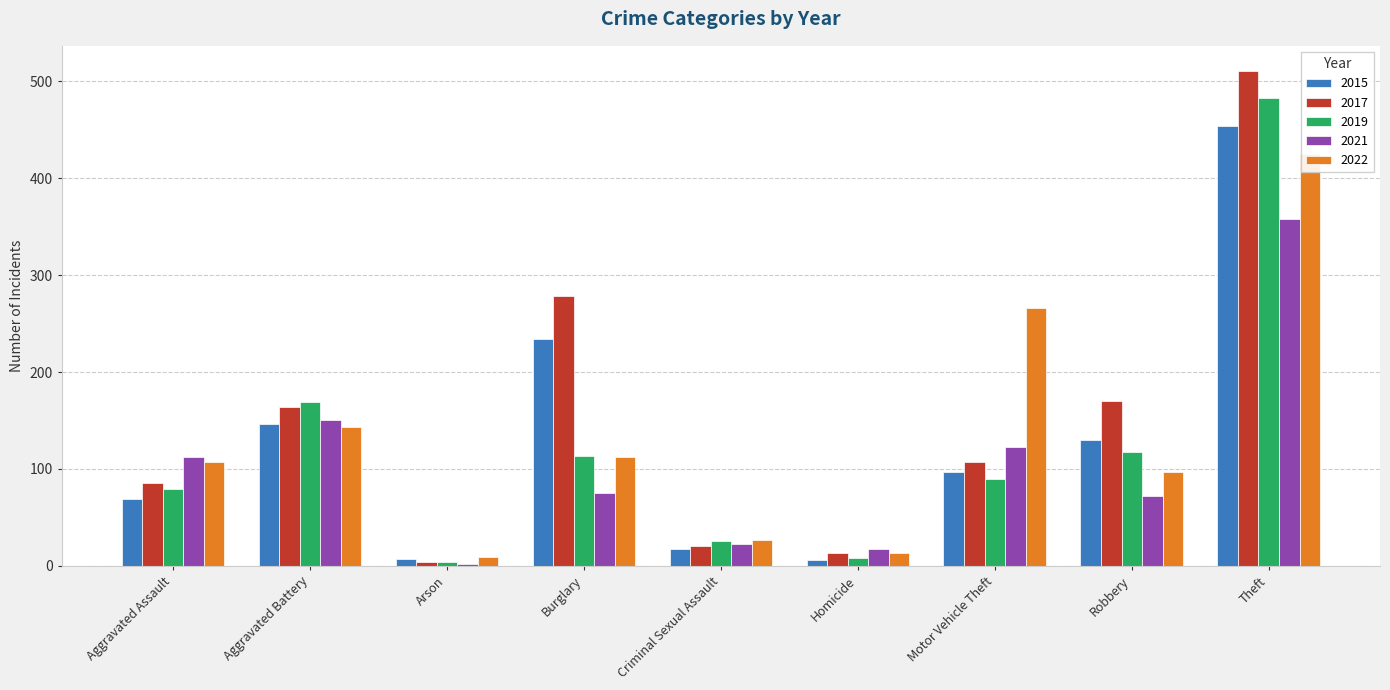

How many bars are there in each group?

5